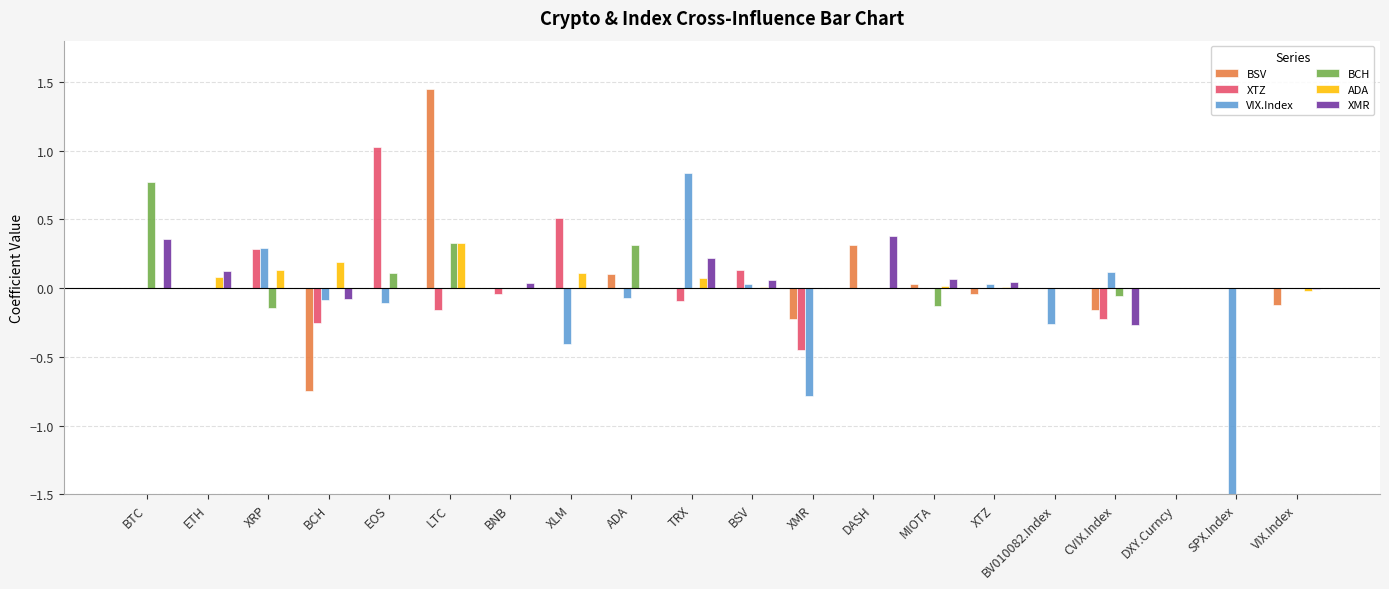

At how many categories does at least one series exceed -4?

20